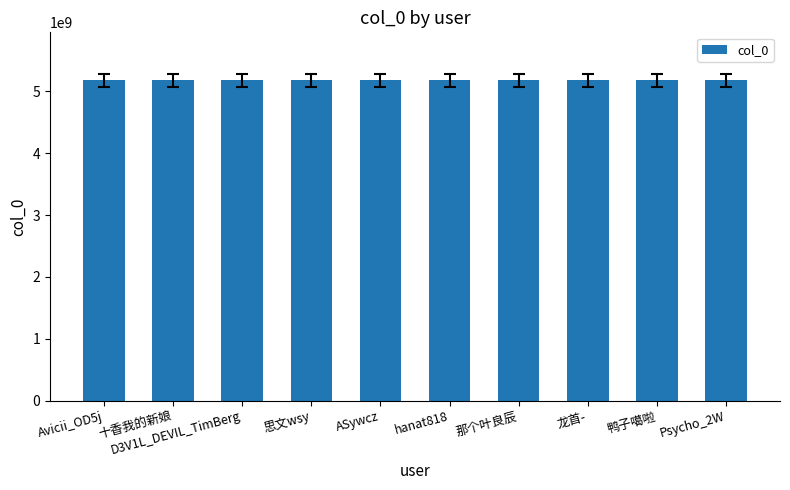

Approximately how many times larger is the value at 十香我的新娘 compared to Avicii_OD5j?

1.0